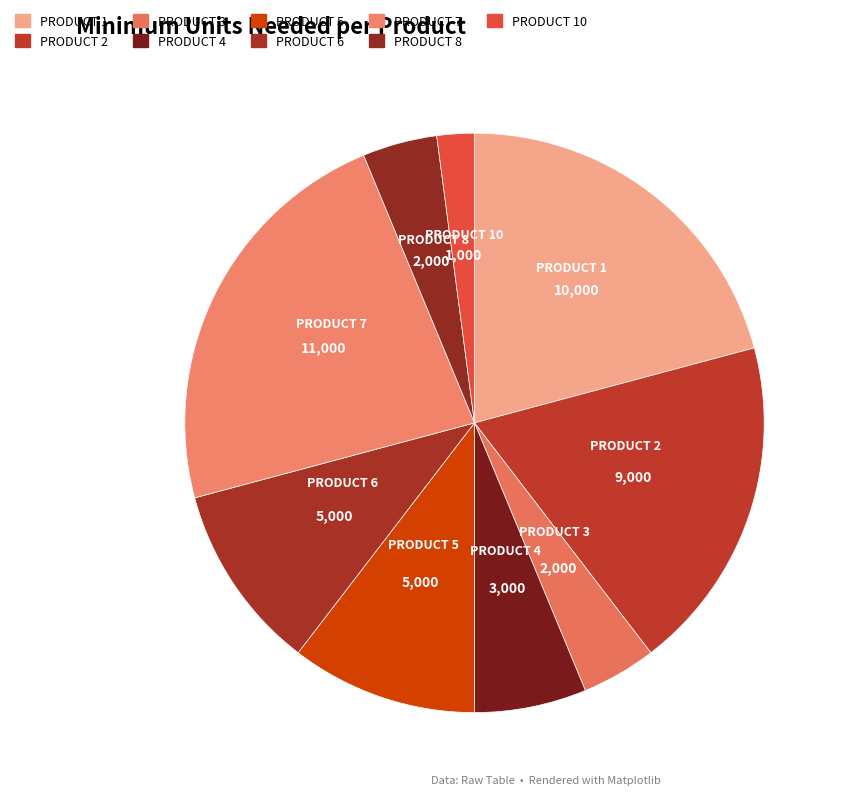

Between PRODUCT 4 and PRODUCT 5, which is larger?

PRODUCT 5